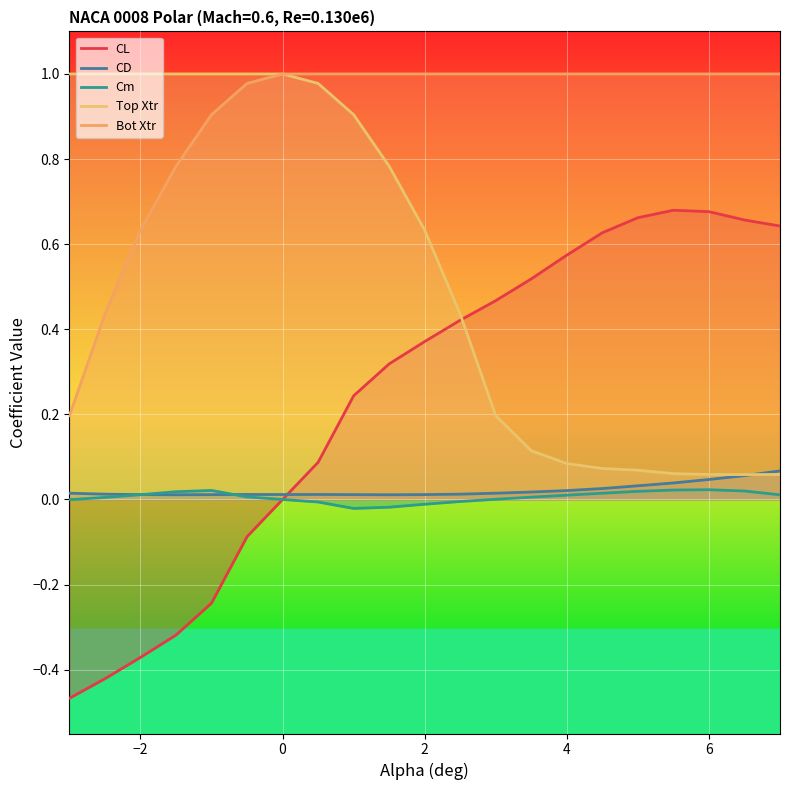

How many interior local valleys does the Top Xtr series have?

1